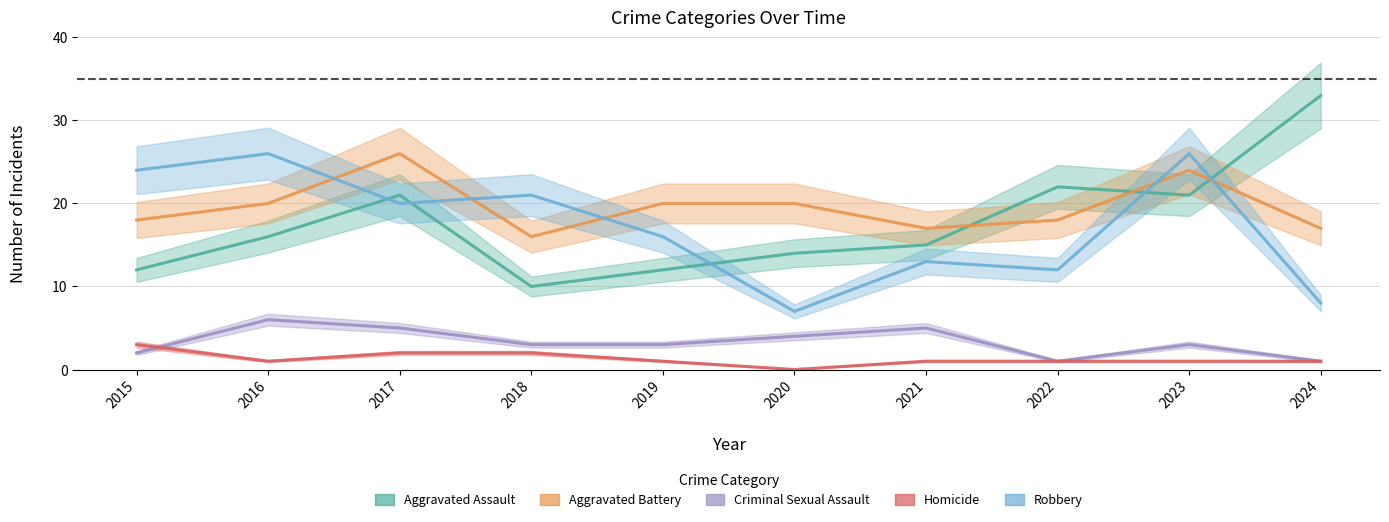

Is it true that Aggravated Battery equals 7 at 2022?

False